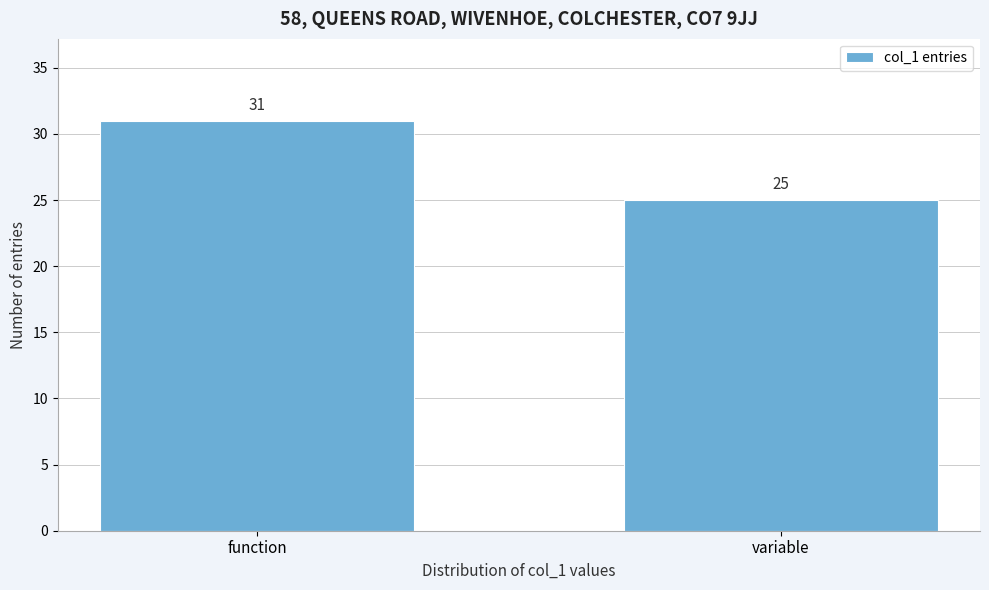

Reading left to right, what are all the values shown in this chart?

31	25